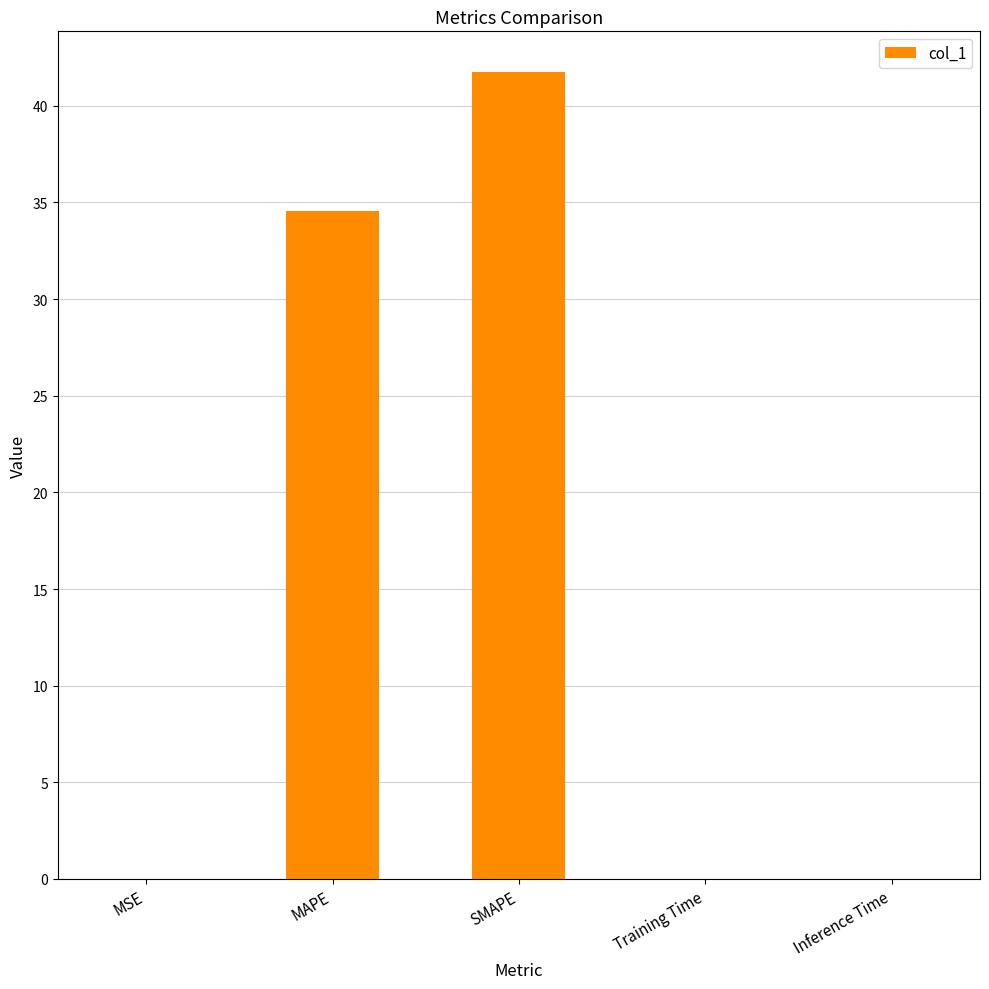

The value at Inference Time is 0.0. True or false?

True